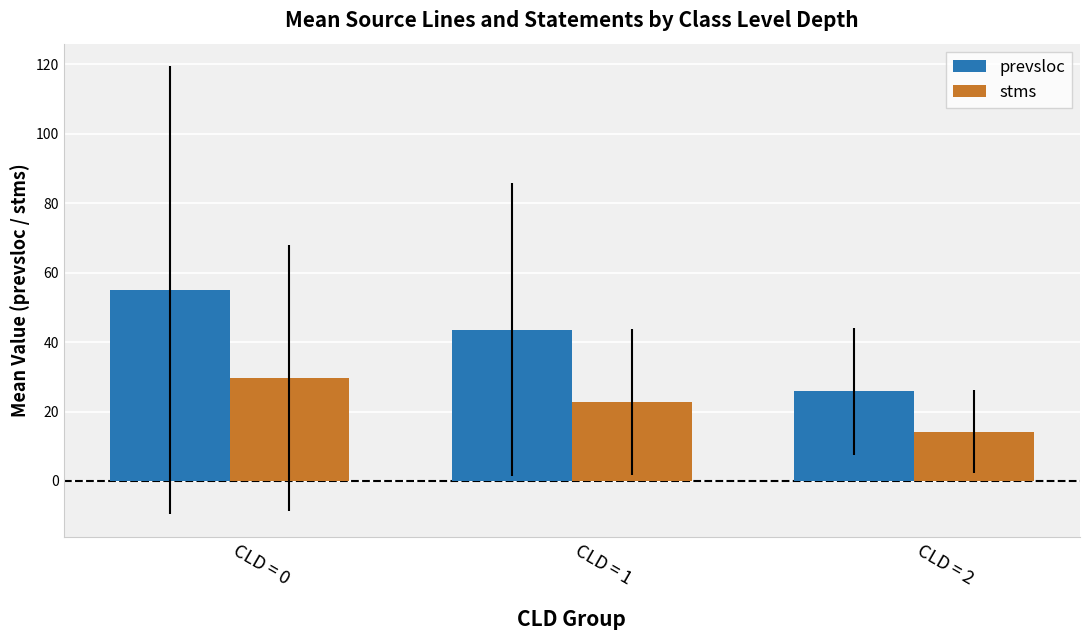

Rank the series by their maximum value, from highest to lowest.

prevsloc, stms